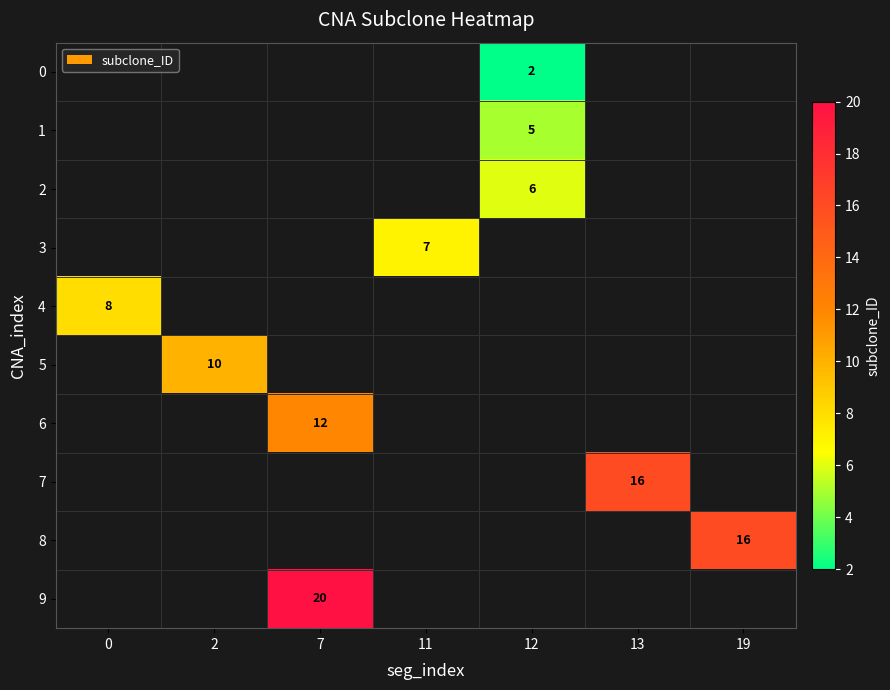

Is it true that 2 equals 6 at 12?

True